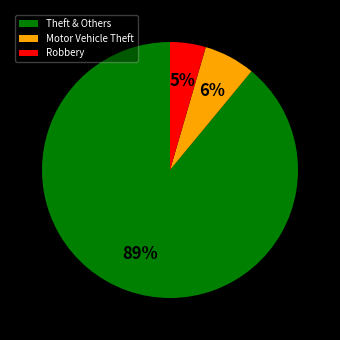

How many segments does this pie chart have?

3